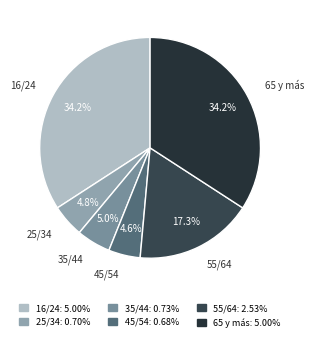

Combined, what portion of the pie is 25/34 and 55/64?

22.1%